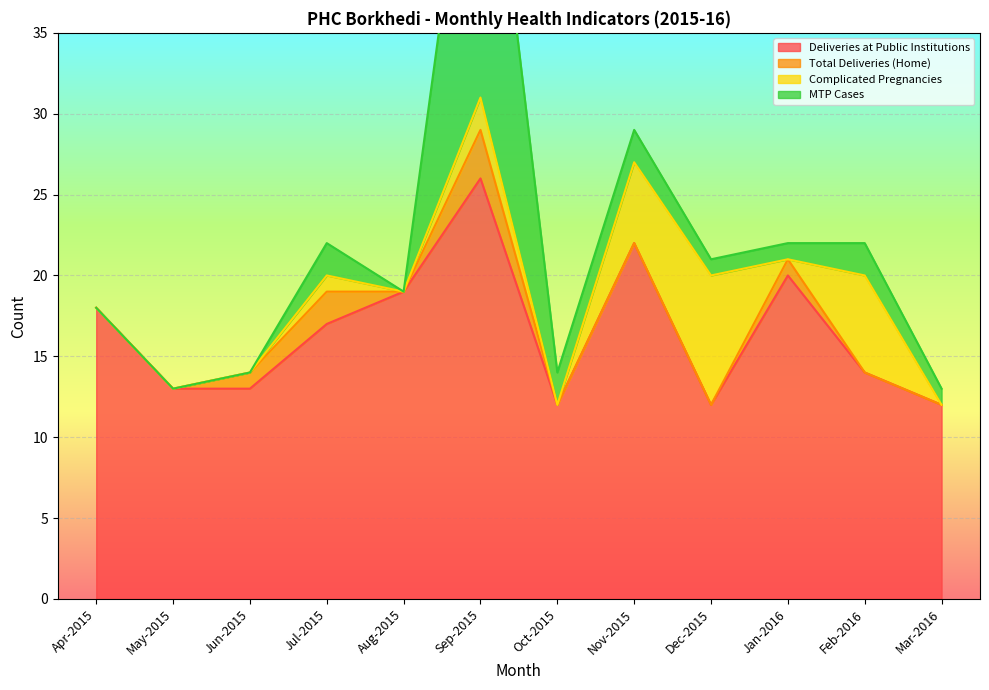

The value of Deliveries at Public Institutions at Sep-2015 is 26. True or false?

True